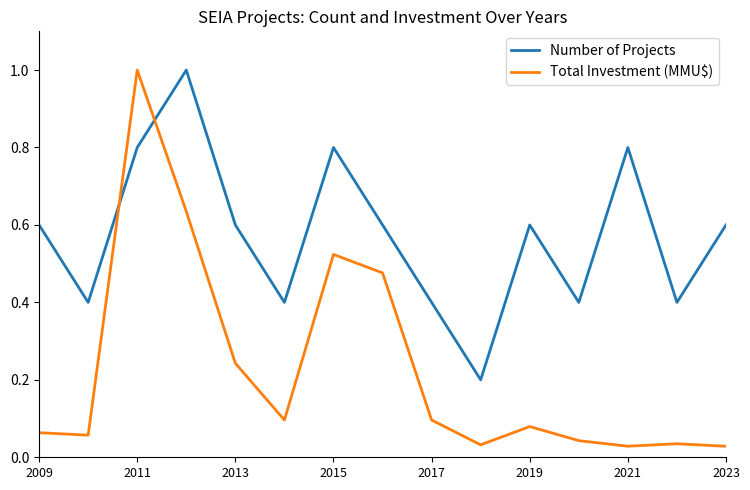

True or false: Total Investment (MMU$) has more than 2 points higher than both neighbors.

True